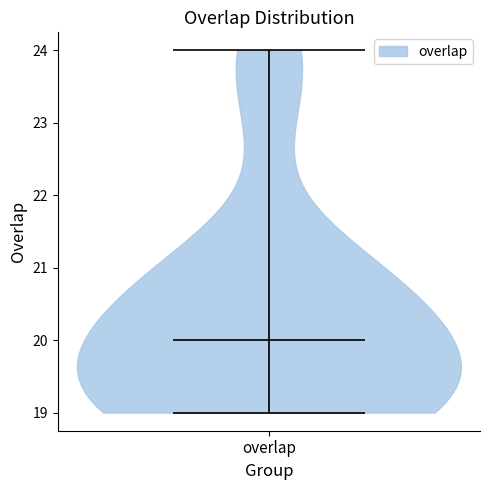

Read this violin plot against the y-axis: where its median line is, and the lowest and highest points the violin reaches. The values are not printed on the chart, so give them approximately, as read against the axis.

median line 20, lowest point 19, highest point 24